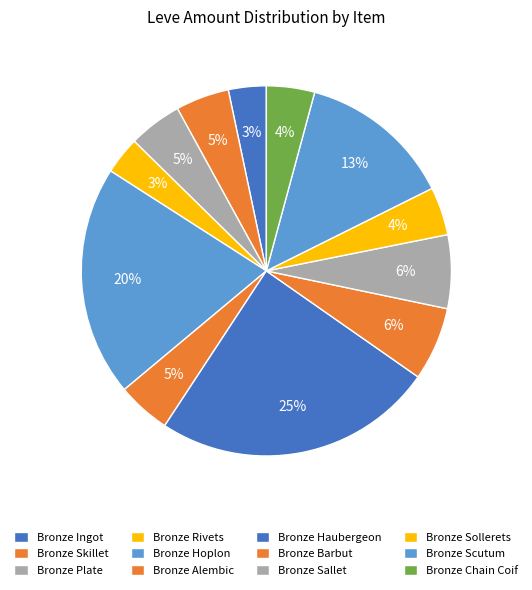

Is there any slice that represents more than half of the pie?

No